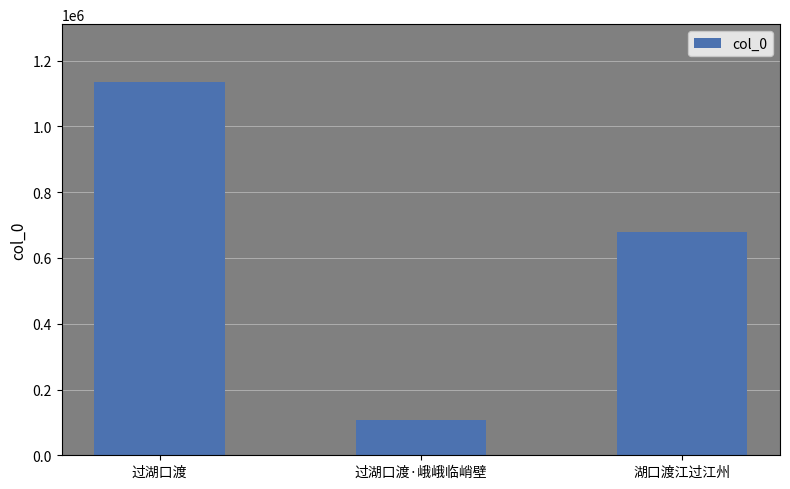

How many categories are shown in the chart?

3